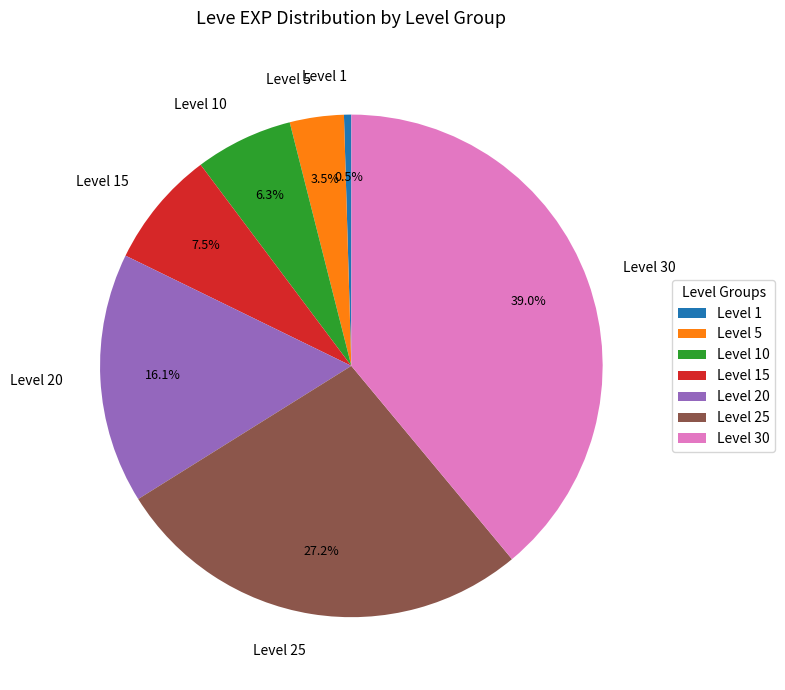

Count the number of slices in the pie.

7